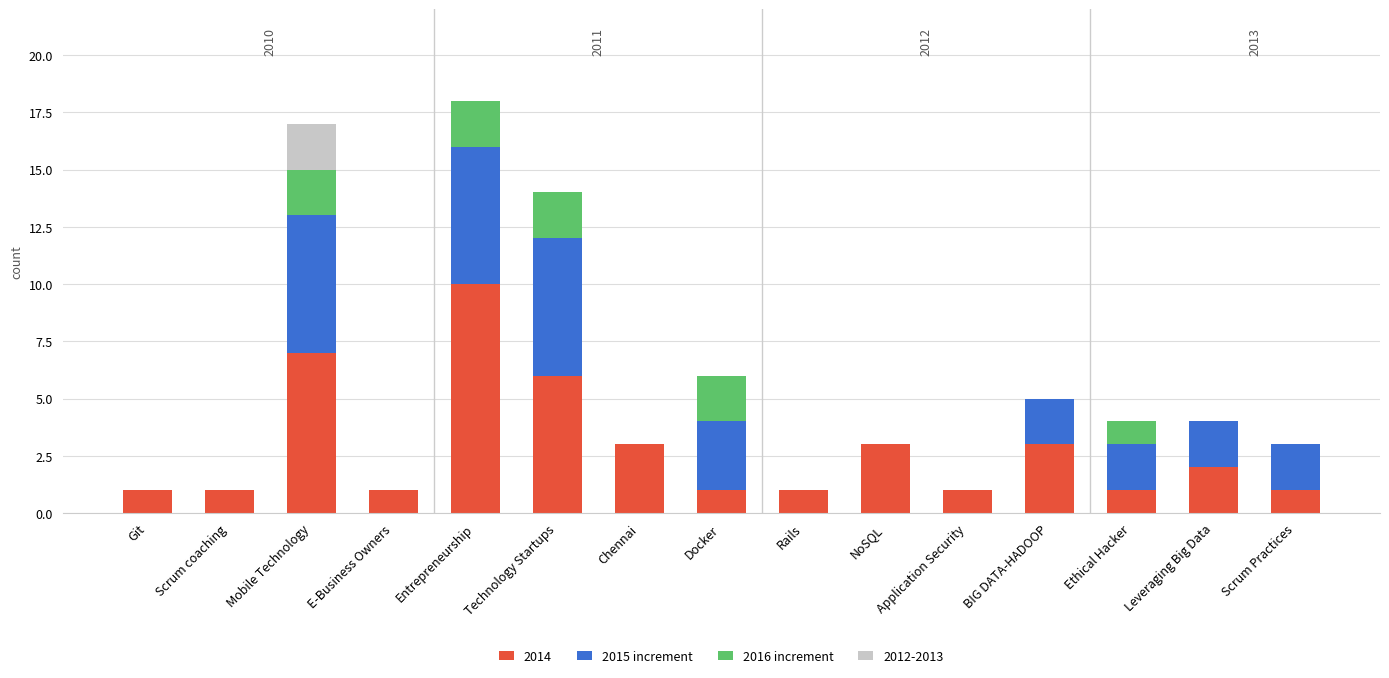

What is the total value across all series at Entrepreneurship?

18